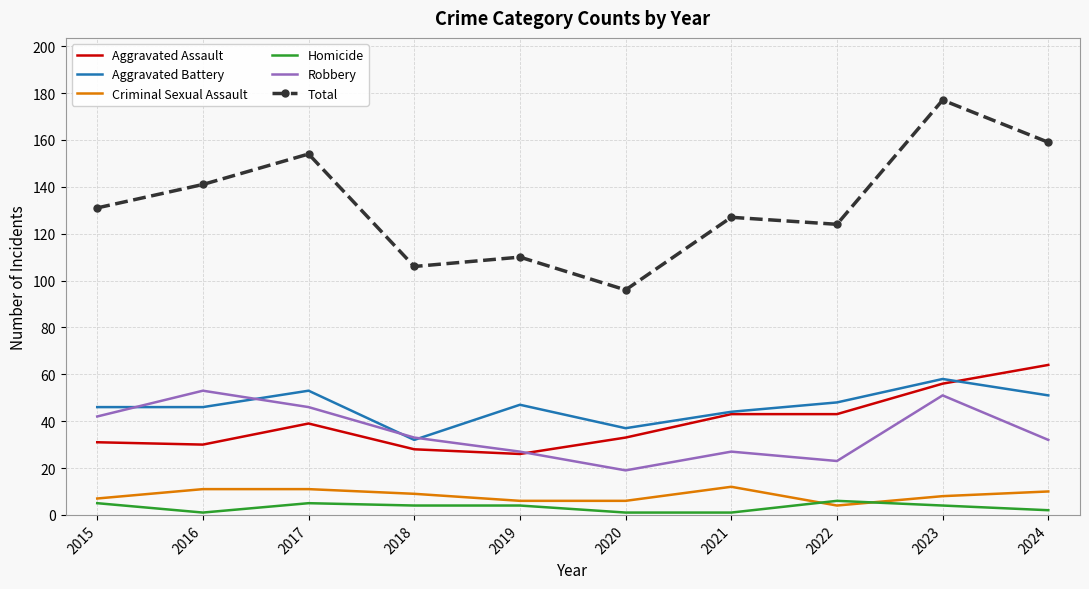

What is the minimum value for Total?

96